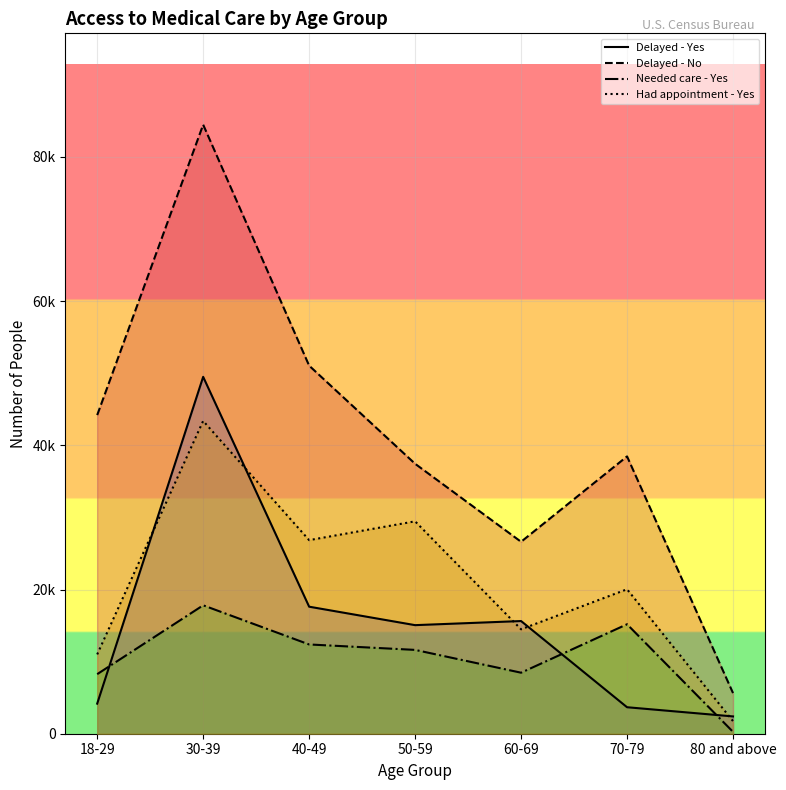

How many lines are shown in the chart?

4